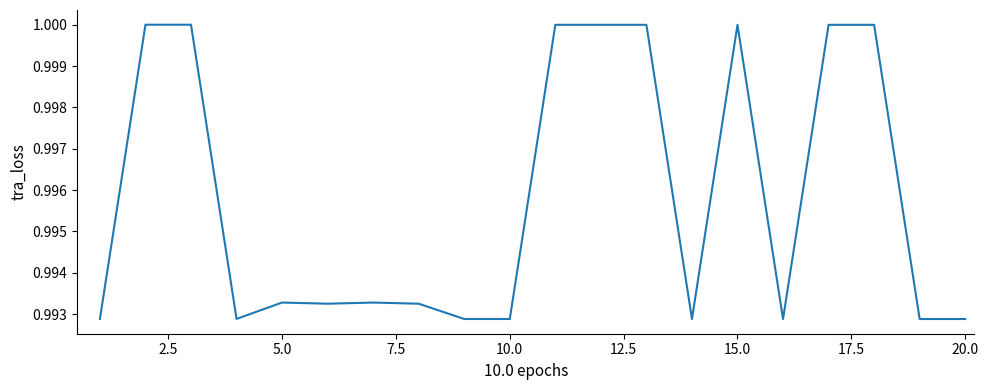

What is the average value?

1.0